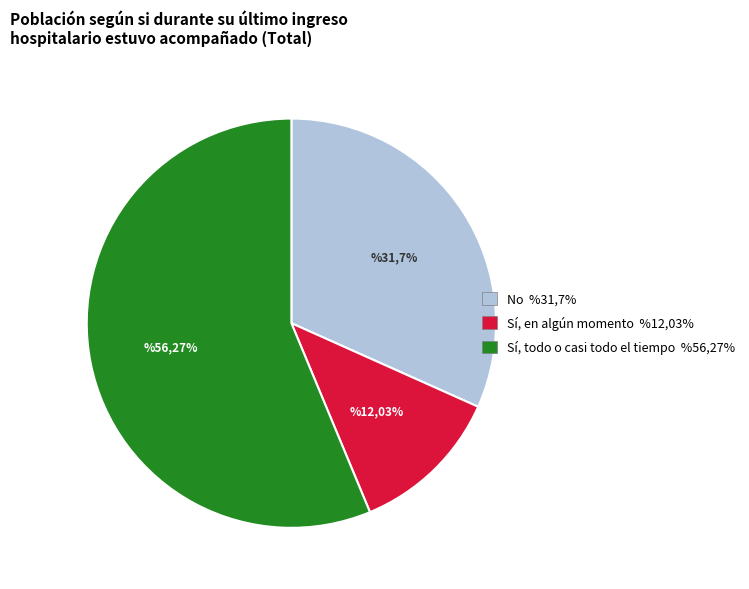

Is it true that Sí, todo o casi todo el tiempo is 56% of the pie?

True